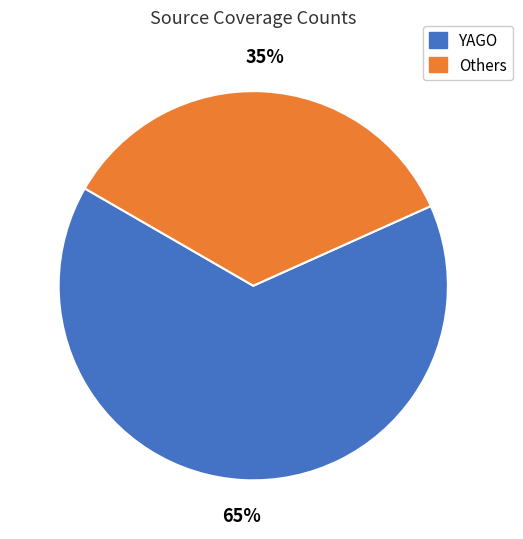

Does any single category account for the majority?

Yes